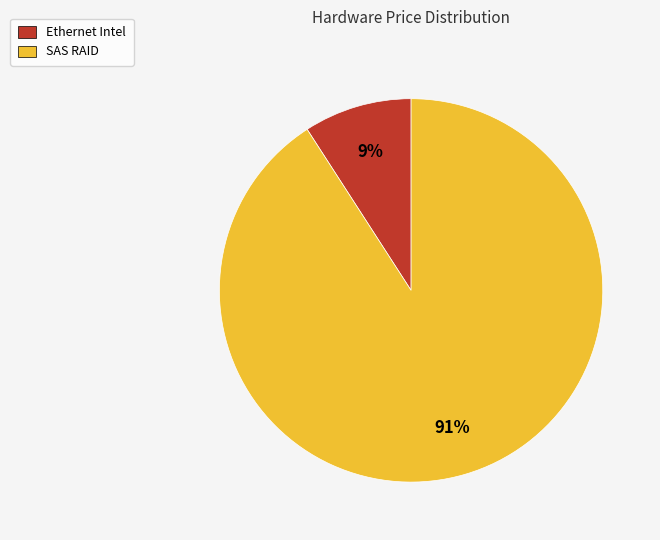

Is the sum of SAS RAID and Ethernet Intel greater than half?

Yes